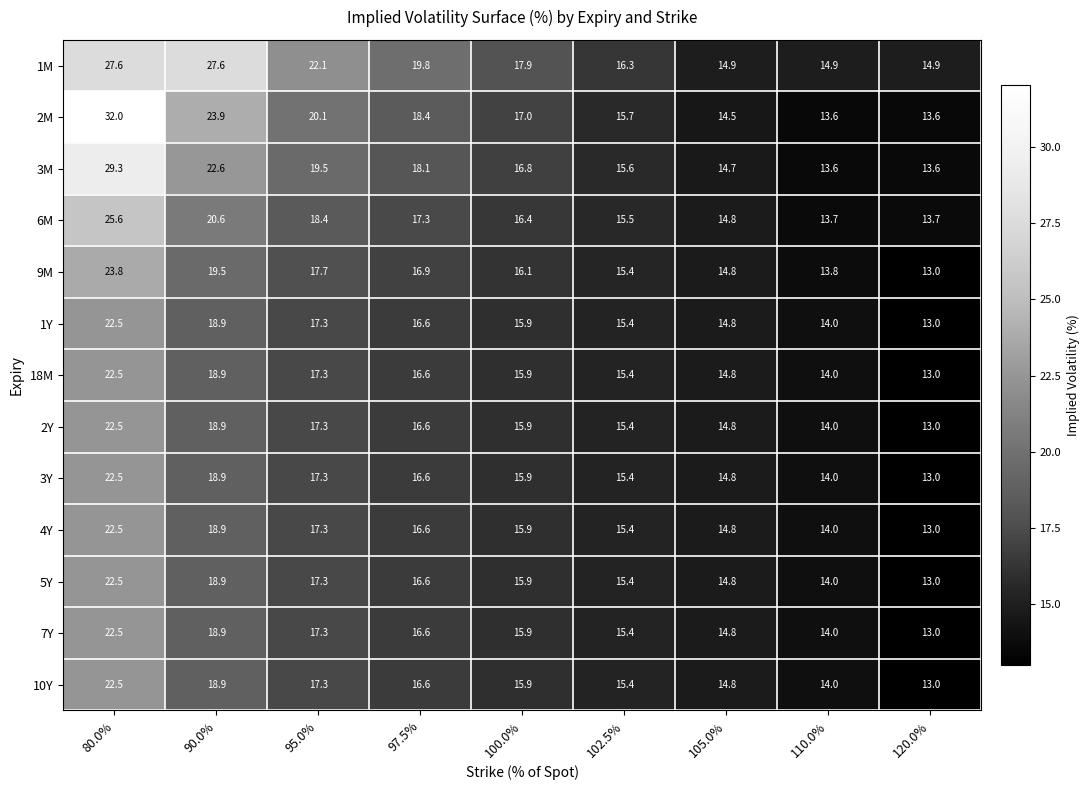

What is the difference between the highest and lowest values at 97.5%?

3.2